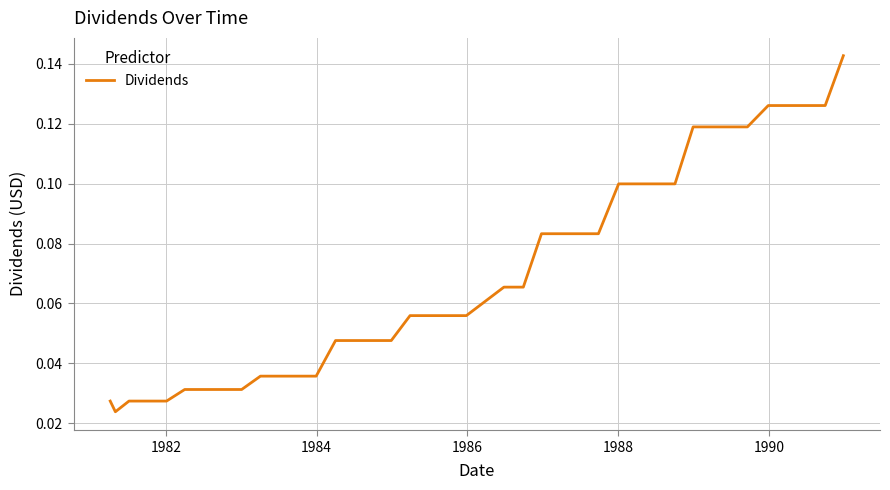

How many lines are shown in the chart?

1